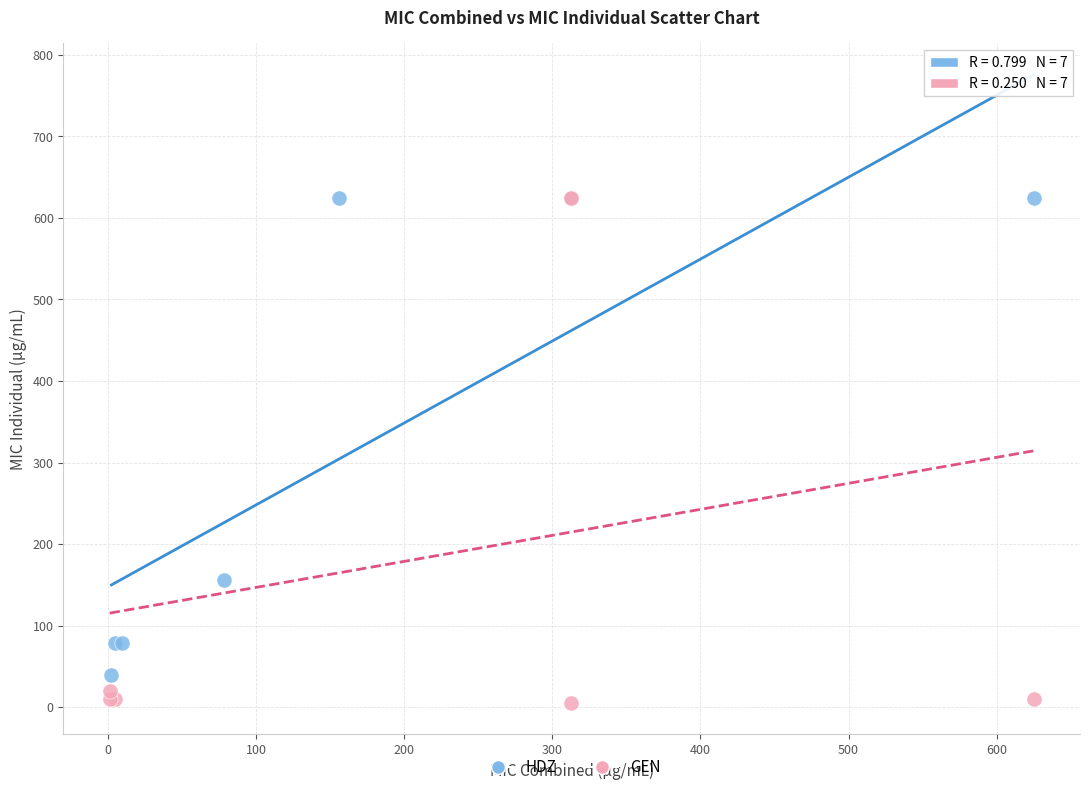

Which series contains the lowest Y value?

GEN